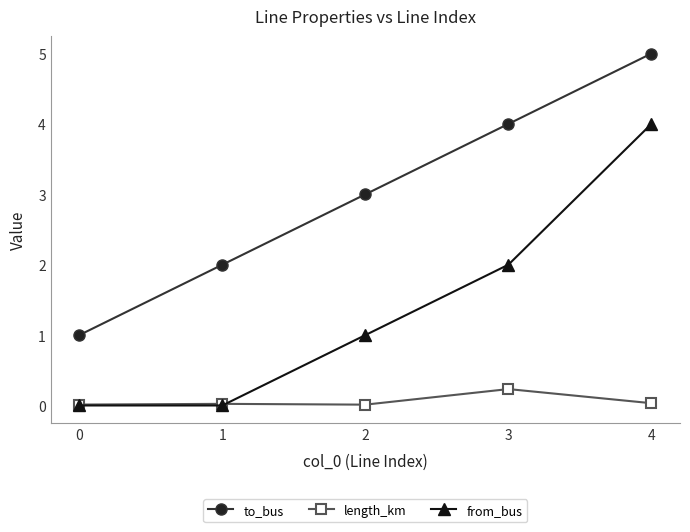

True or false: from_bus and to_bus cross at least once.

False